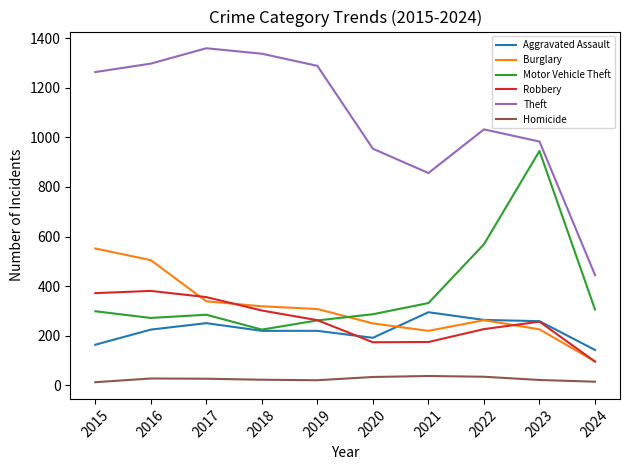

In Homicide, how many points are higher than both neighbors (excluding endpoints)?

2